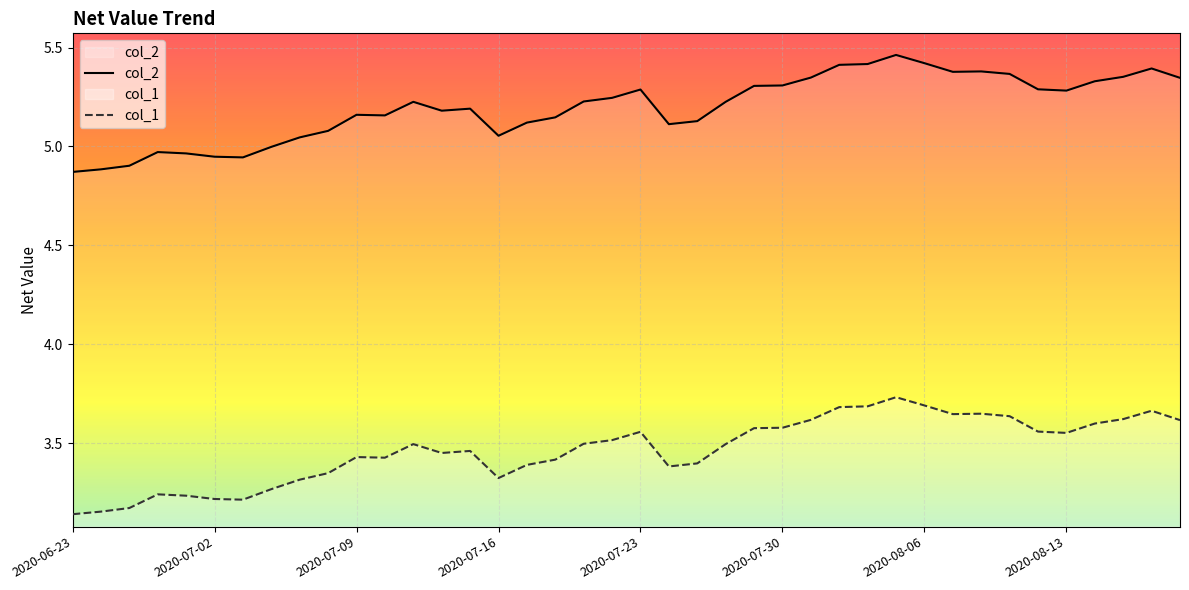

What is the highest value of the col_2 series?

3.7